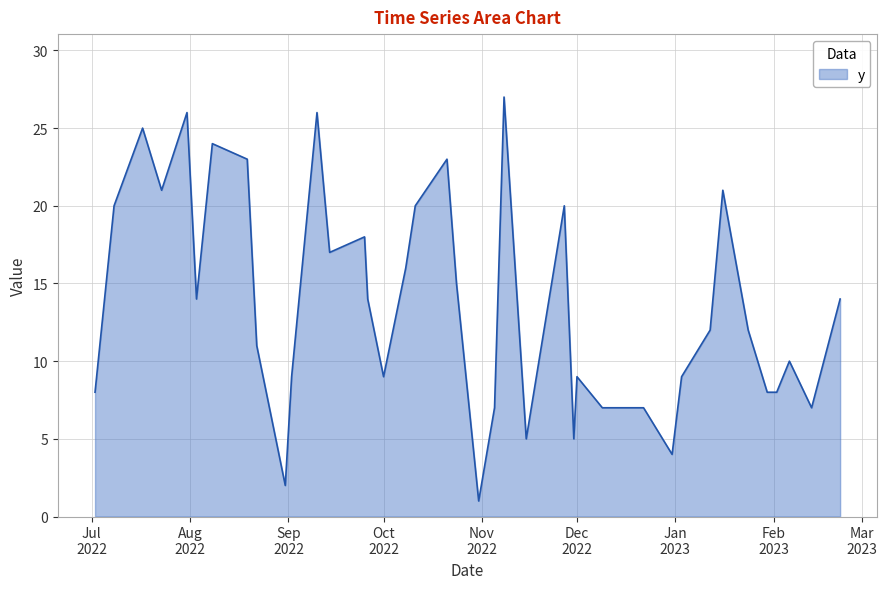

What is the difference between the maximum and minimum values?

26